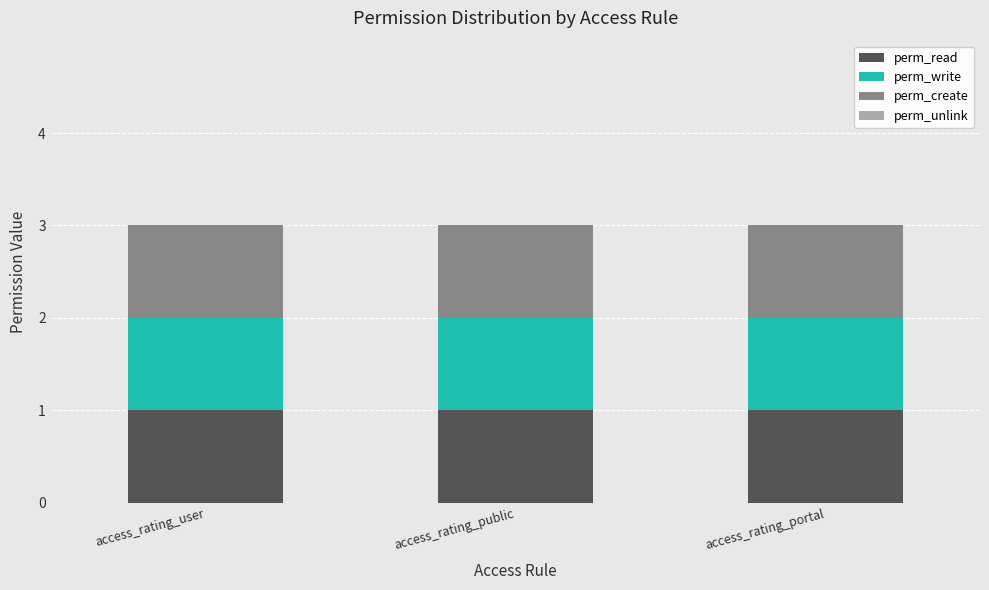

At access_rating_portal, list the series in order from smallest to largest.

perm_unlink, perm_read, perm_write, perm_create